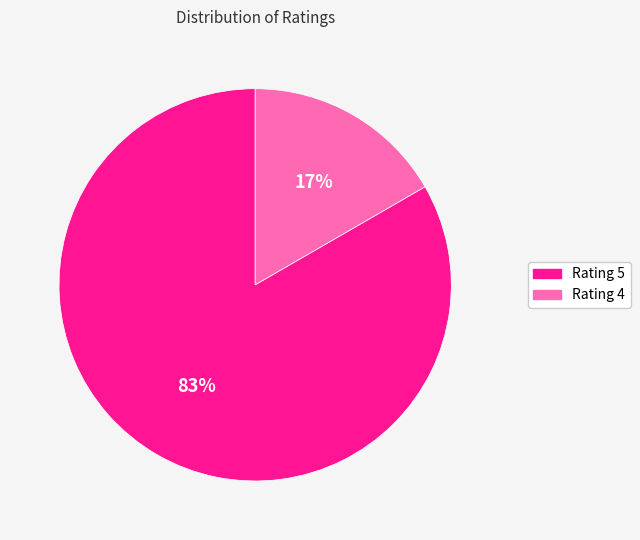

To the nearest percent, what is the average slice percentage?

50%